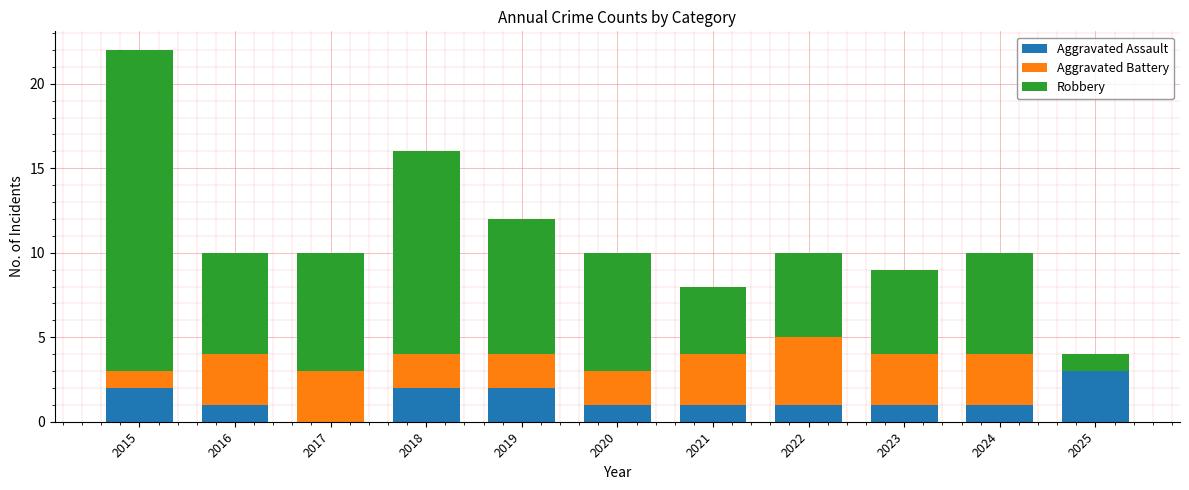

At which category is the sum across all series the highest?

2015